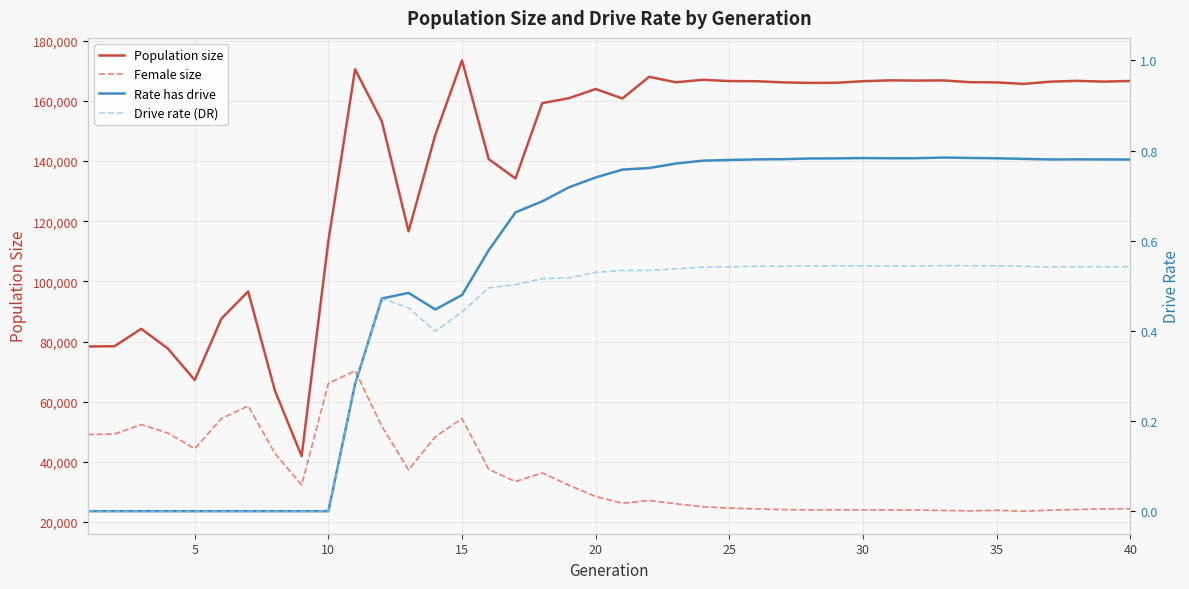

The value of Rate has drive at 40 is 0.8. True or false?

True